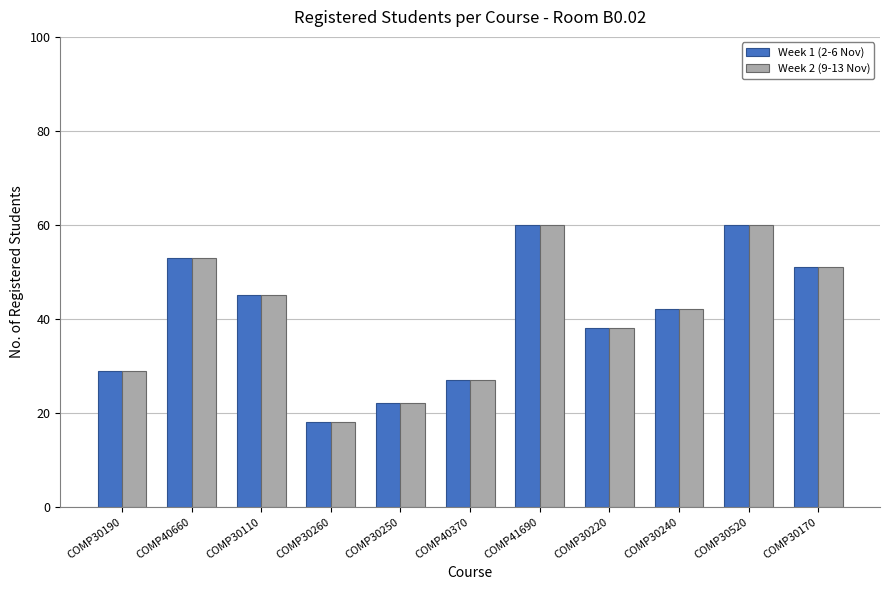

Reading left to right, list all the values displayed in this chart.

Week 1 (2-6 Nov): COMP30190=29	COMP40660=53	COMP30110=45	COMP30260=18	COMP30250=22	COMP40370=27	COMP41690=60	COMP30220=38	COMP30240=42	COMP30520=60	COMP30170=51
Week 2 (9-13 Nov): COMP30190=29	COMP40660=53	COMP30110=45	COMP30260=18	COMP30250=22	COMP40370=27	COMP41690=60	COMP30220=38	COMP30240=42	COMP30520=60	COMP30170=51